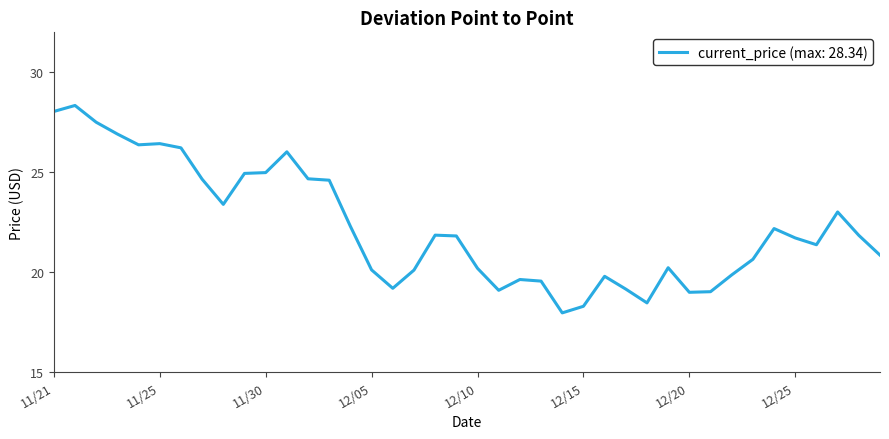

How many lines are shown in the chart?

1